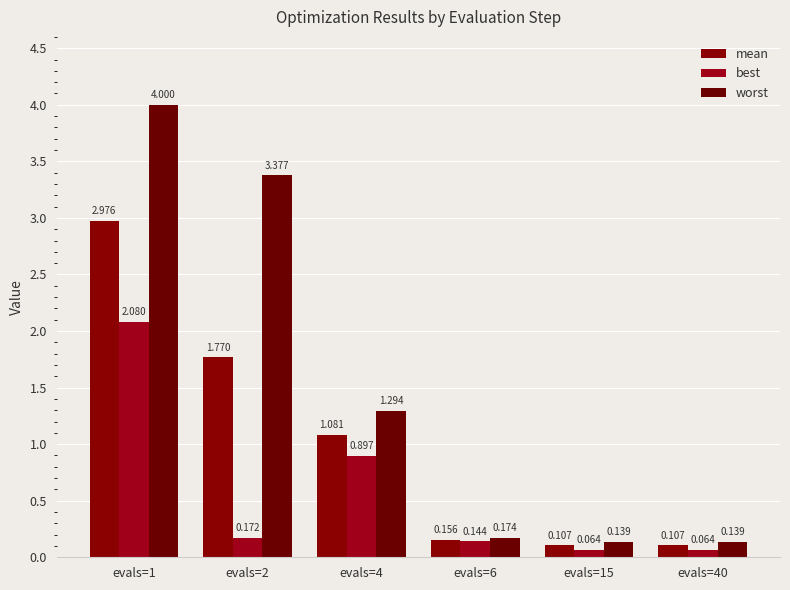

Reading left to right, extract all data points from this chart.

mean: evals=1=3.0	evals=2=1.8	evals=4=1.1	evals=6=0.2	evals=15=0.1	evals=40=0.1
best: evals=1=2.1	evals=2=0.2	evals=4=0.9	evals=6=0.1	evals=15=0.1	evals=40=0.1
worst: evals=1=4.0	evals=2=3.4	evals=4=1.3	evals=6=0.2	evals=15=0.1	evals=40=0.1